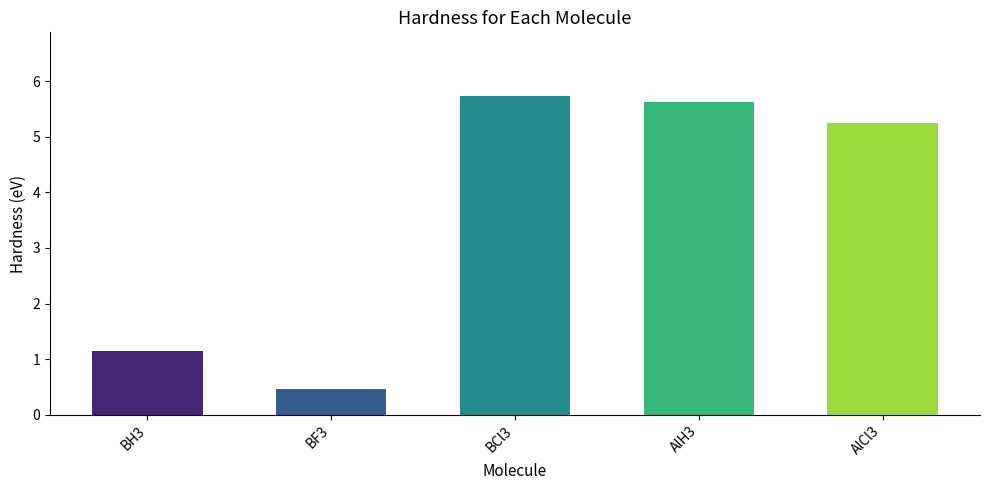

Are the bars horizontal?

No